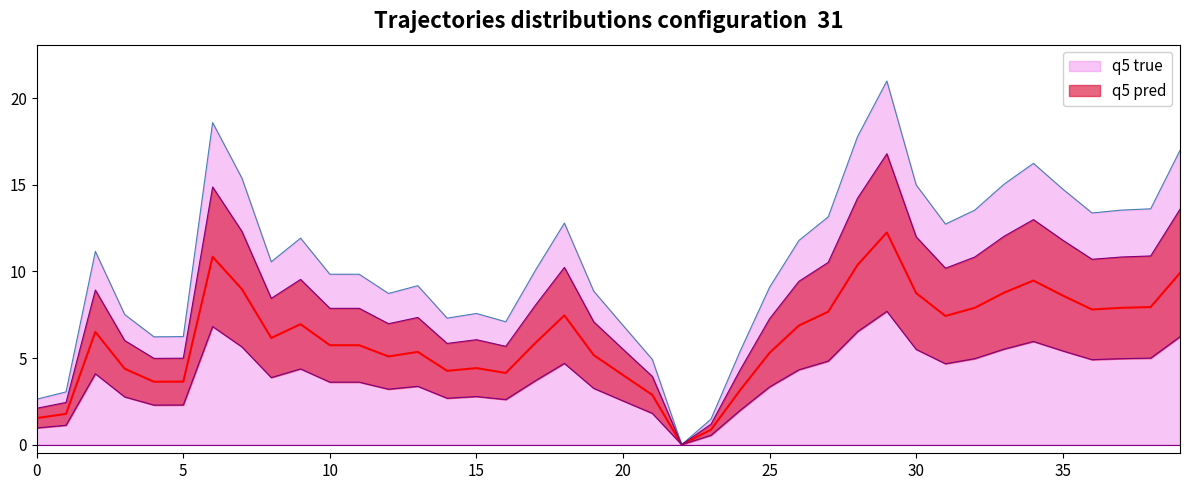

What is the value of the 36th point from the left?

8.6